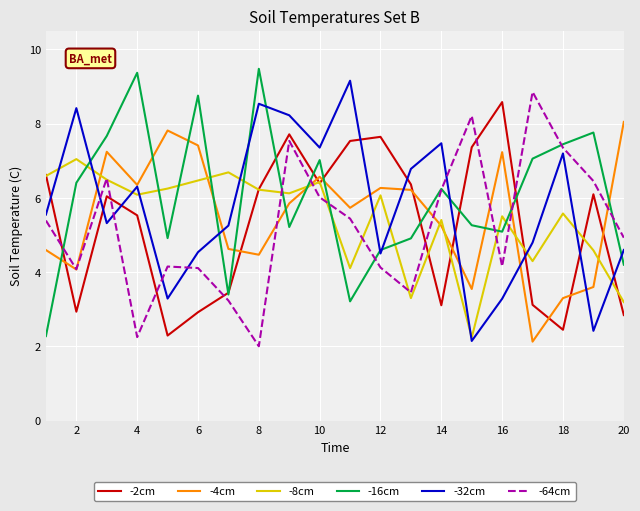

What is the maximum value shown in the chart?

9.5